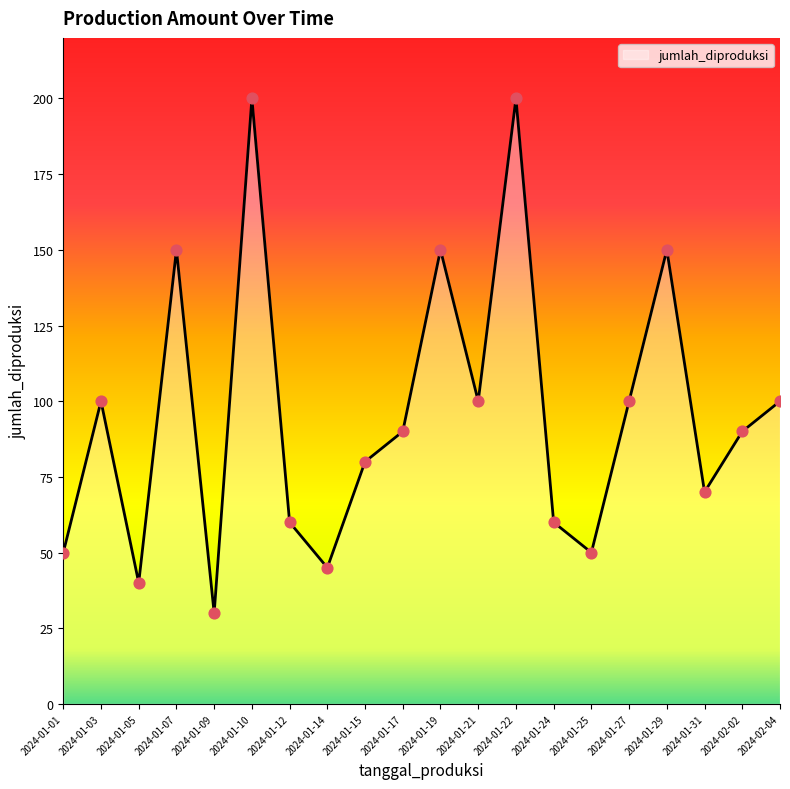

What is the change in value from 2024-01-07 to 2024-01-31?

-80